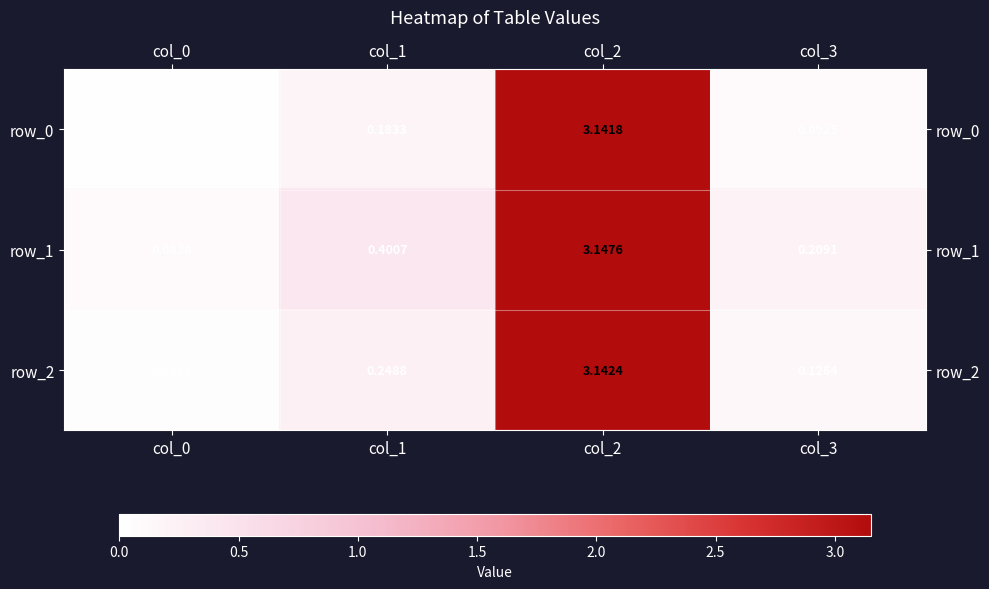

Is it true that row_1 equals 0.4 at col_1?

True